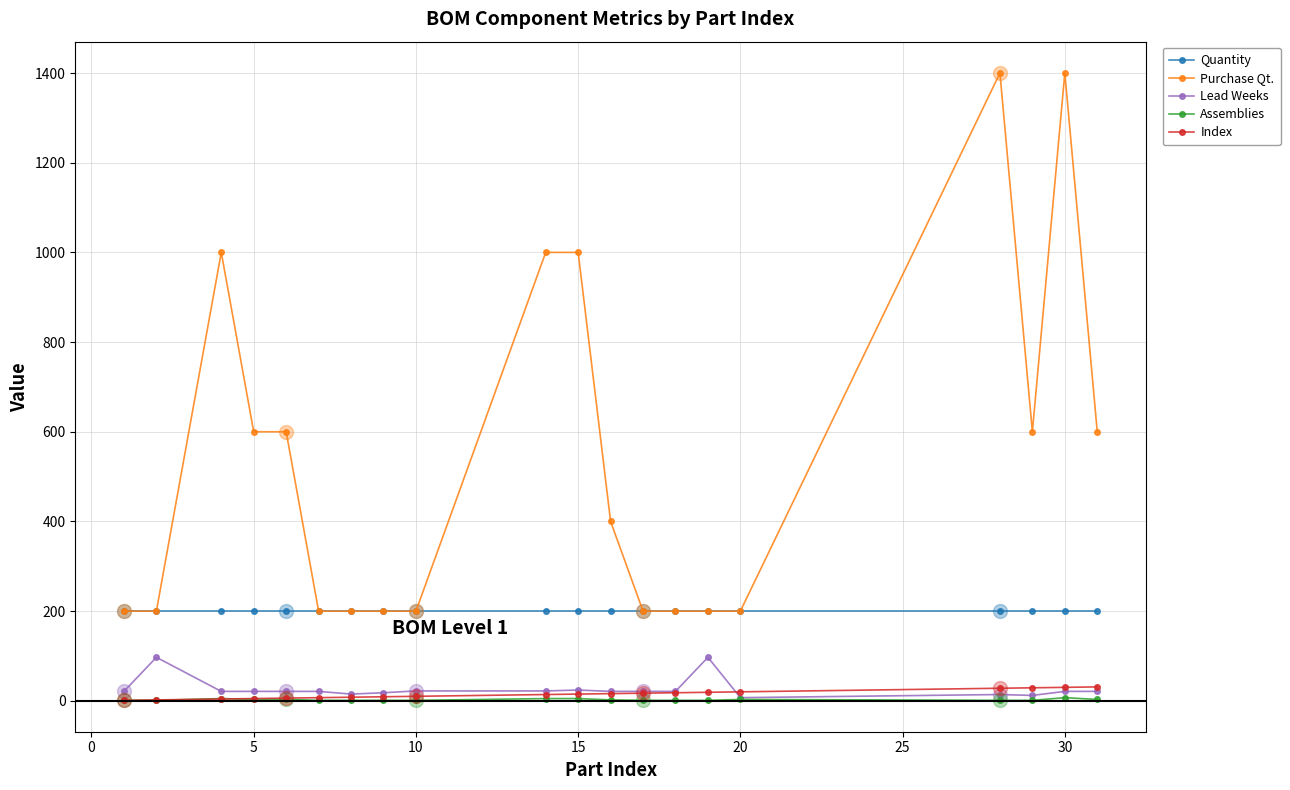

What is the lowest value of the Quantity series?

200